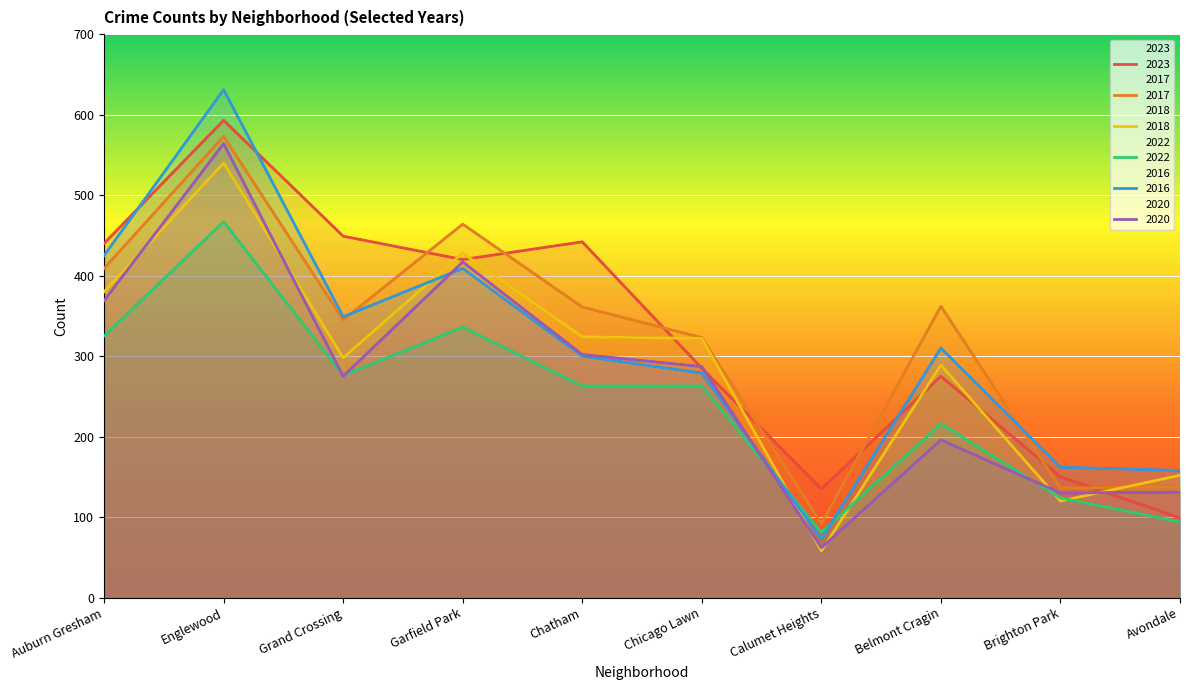

What is the difference between the maximum and minimum values in the 2016 series?

558